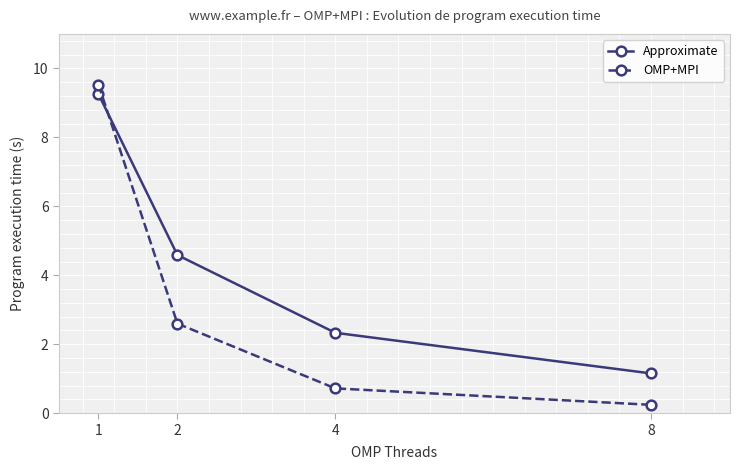

Is this an area chart (filled region under the line)?

No